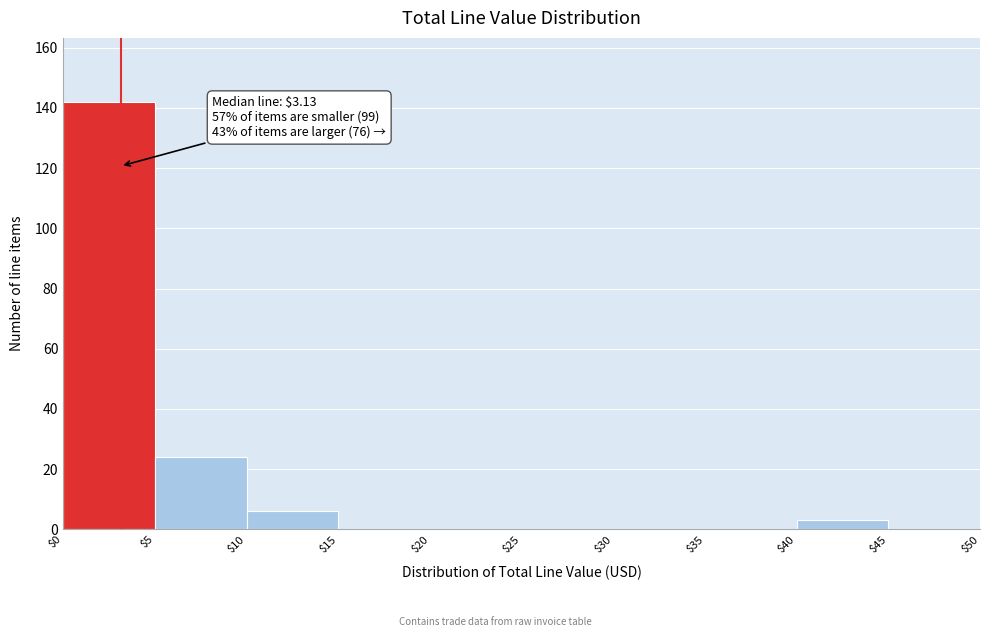

Which range on the x-axis has the tallest bar?

$0 to $5